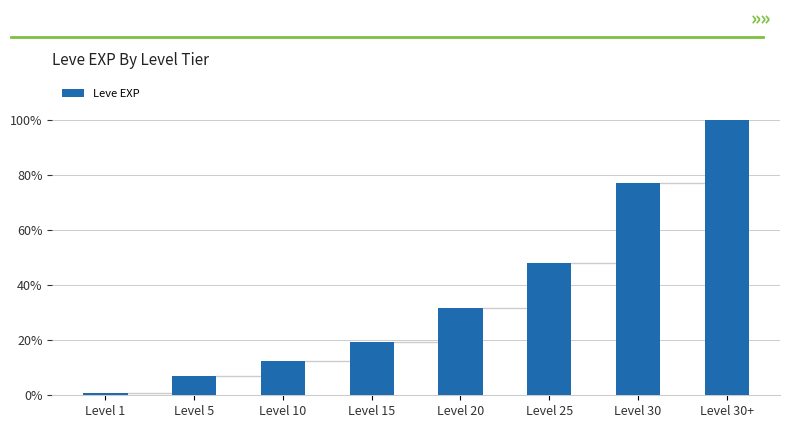

What is the average value?

0.4